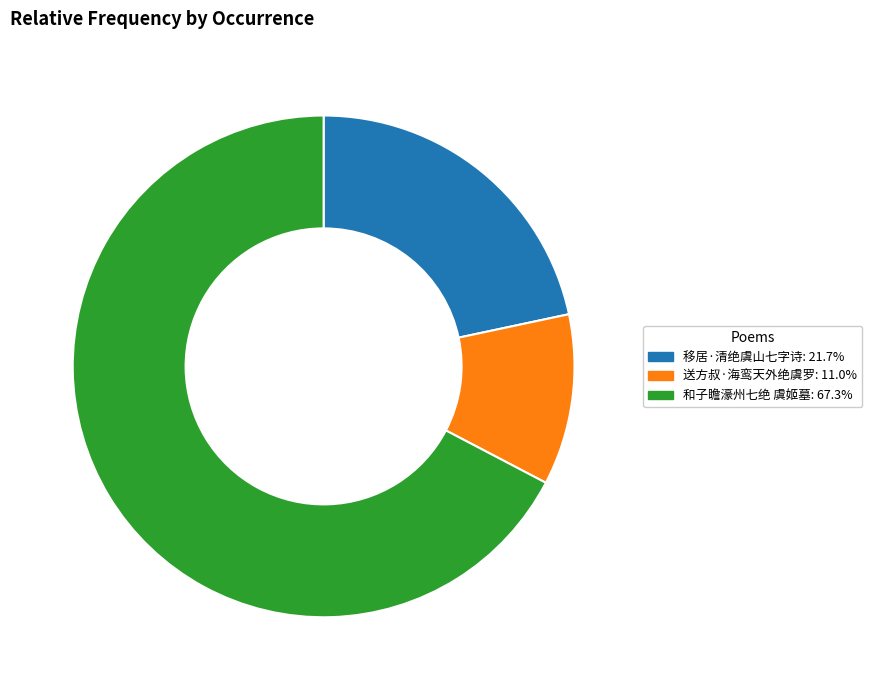

What is the majority slice?

和子瞻濠州七绝 虞姬墓